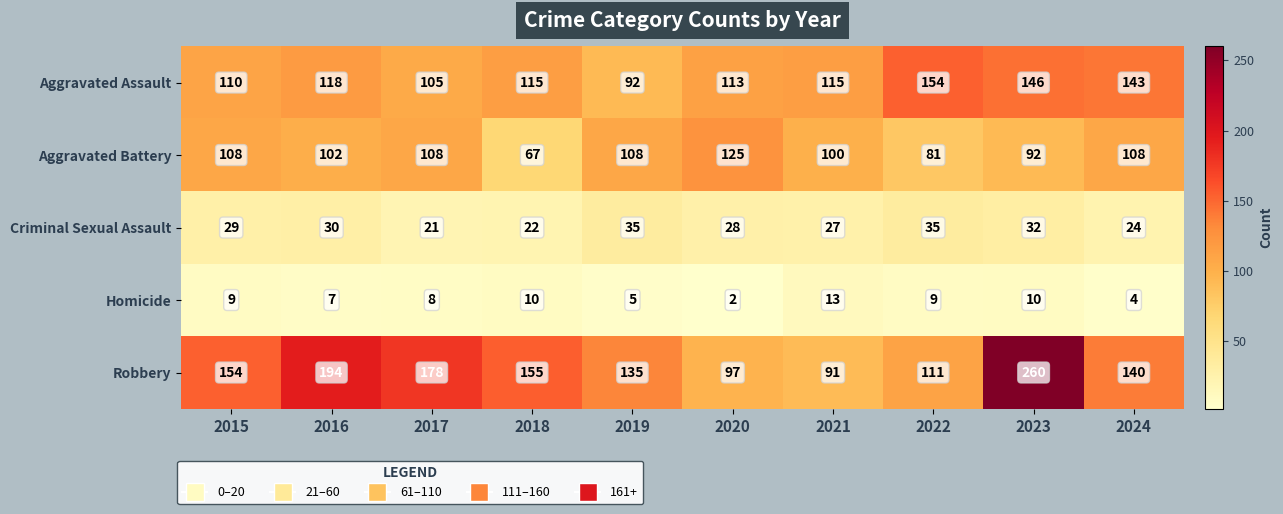

Where is Aggravated Assault nearest to the value 123?

2016